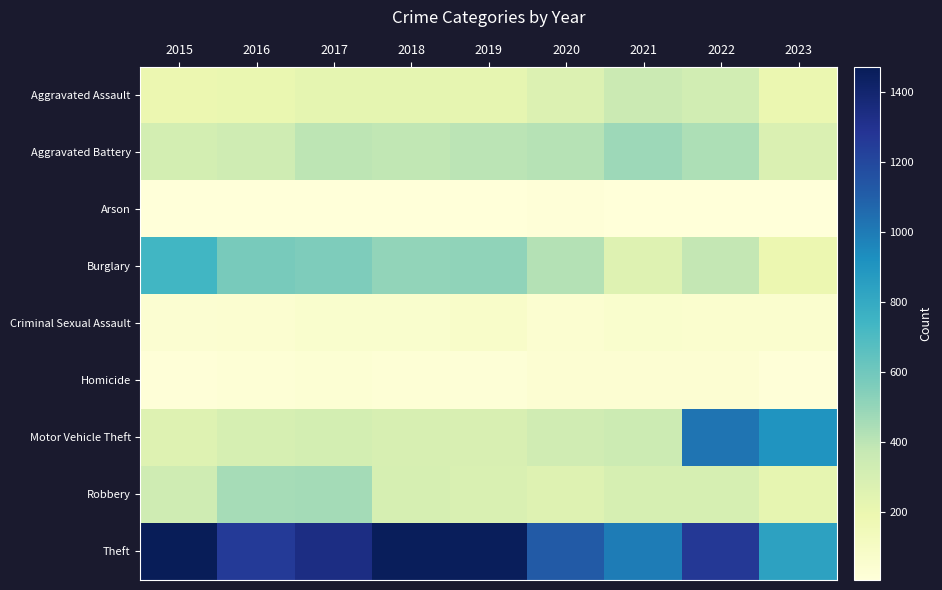

Reading left to right, list all the values displayed in this chart.

Aggravated Assault: 2015=194	2016=206	2017=225	2018=225	2019=223	2020=273	2021=352	2022=327	2023=199
Aggravated Battery: 2015=316	2016=336	2017=400	2018=389	2019=407	2020=416	2021=479	2022=439	2023=279
Arson: 2015=9	2016=7	2017=10	2018=7	2019=12	2020=17	2021=12	2022=11	2023=7
Burglary: 2015=738	2016=576	2017=562	2018=506	2019=517	2020=425	2021=261	2022=380	2023=194
Criminal Sexual Assault: 2015=46	2016=50	2017=61	2018=59	2019=77	2020=48	2021=61	2022=54	2023=57
Homicide: 2015=15	2016=26	2017=33	2018=25	2019=22	2020=41	2021=38	2022=36	2023=16
Motor Vehicle Theft: 2015=263	2016=304	2017=312	2018=298	2019=290	2020=333	2021=348	2022=1026	2023=905
Robbery: 2015=337	2016=454	2017=460	2018=301	2019=287	2020=263	2021=300	2022=304	2023=220
Theft: 2015=1474	2016=1259	2017=1339	2018=1461	2019=1459	2020=1120	2021=998	2022=1271	2023=840